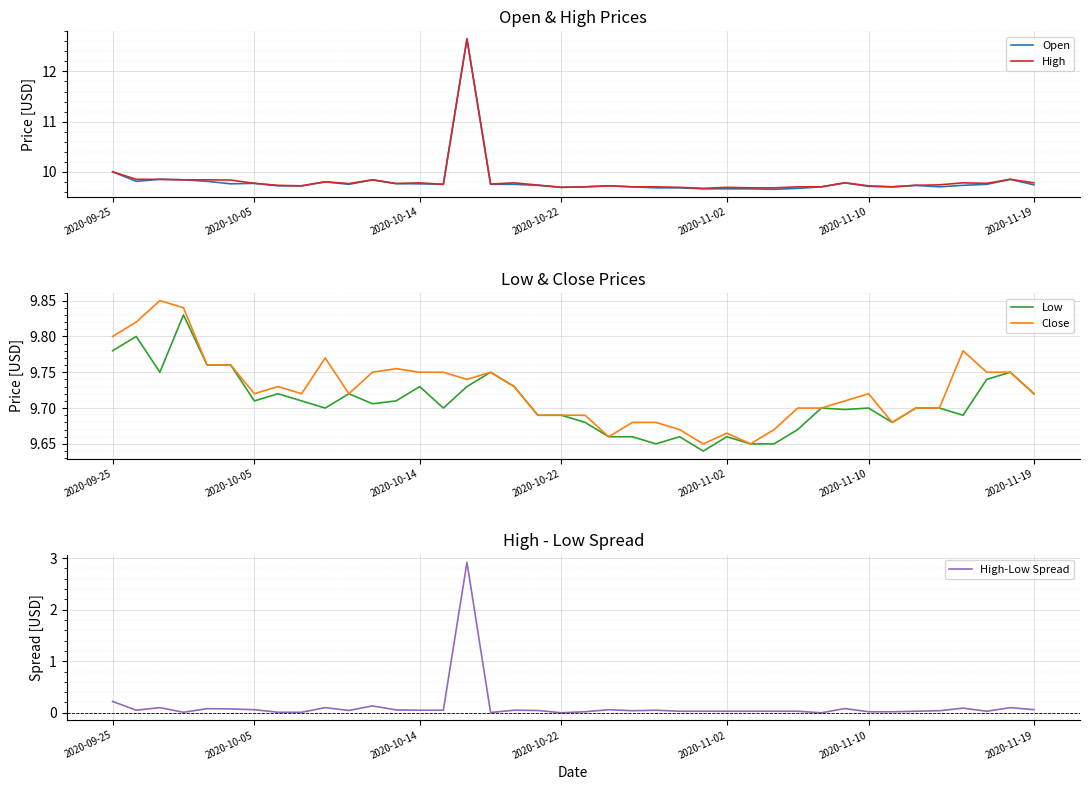

Reading right to left, extract all data points from this chart.

Open: 9.7	9.8	9.8	9.7	9.7	9.7	9.7	9.7	9.8	9.7	9.7	9.7	9.7	9.7	9.7	9.7	9.7	9.7	9.7	9.7	9.7	9.7	9.8	9.8	12.7	9.8	9.8	9.8	9.8	9.8	9.8	9.7	9.7	9.8	9.8	9.8	9.8	9.8	9.8	10.0
High: 9.8	9.8	9.8	9.8	9.7	9.7	9.7	9.7	9.8	9.7	9.7	9.7	9.7	9.7	9.7	9.7	9.7	9.7	9.7	9.7	9.7	9.7	9.8	9.8	12.7	9.8	9.8	9.8	9.8	9.8	9.8	9.7	9.7	9.8	9.8	9.8	9.8	9.8	9.8	10.0
Low: 9.7	9.8	9.7	9.7	9.7	9.7	9.7	9.7	9.7	9.7	9.7	9.7	9.7	9.7	9.6	9.7	9.7	9.7	9.7	9.7	9.7	9.7	9.7	9.8	9.7	9.7	9.7	9.7	9.7	9.7	9.7	9.7	9.7	9.7	9.8	9.8	9.8	9.8	9.8	9.8
Close: 9.7	9.8	9.8	9.8	9.7	9.7	9.7	9.7	9.7	9.7	9.7	9.7	9.7	9.7	9.7	9.7	9.7	9.7	9.7	9.7	9.7	9.7	9.7	9.8	9.7	9.8	9.8	9.8	9.8	9.7	9.8	9.7	9.7	9.7	9.8	9.8	9.8	9.8	9.8	9.8
High-Low Spread: 0.1	0.1	0.0	0.1	0.0	0.0	0.0	0.0	0.1	0.0	0.0	0.0	0.0	0.0	0.0	0.0	0.0	0.0	0.1	0.0	0.0	0.0	0.0	0.0	2.9	0.1	0.0	0.1	0.1	0.0	0.1	0.0	0.0	0.1	0.1	0.1	0.0	0.1	0.0	0.2